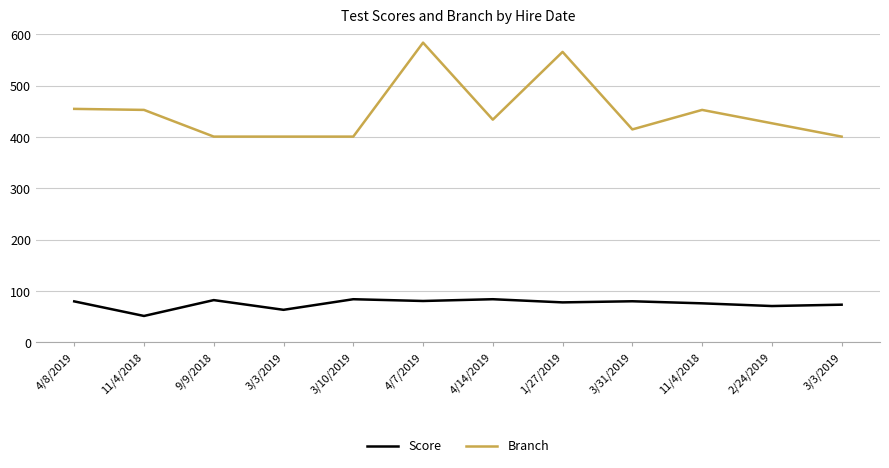

True or false: Score and Branch intersect in this chart.

False